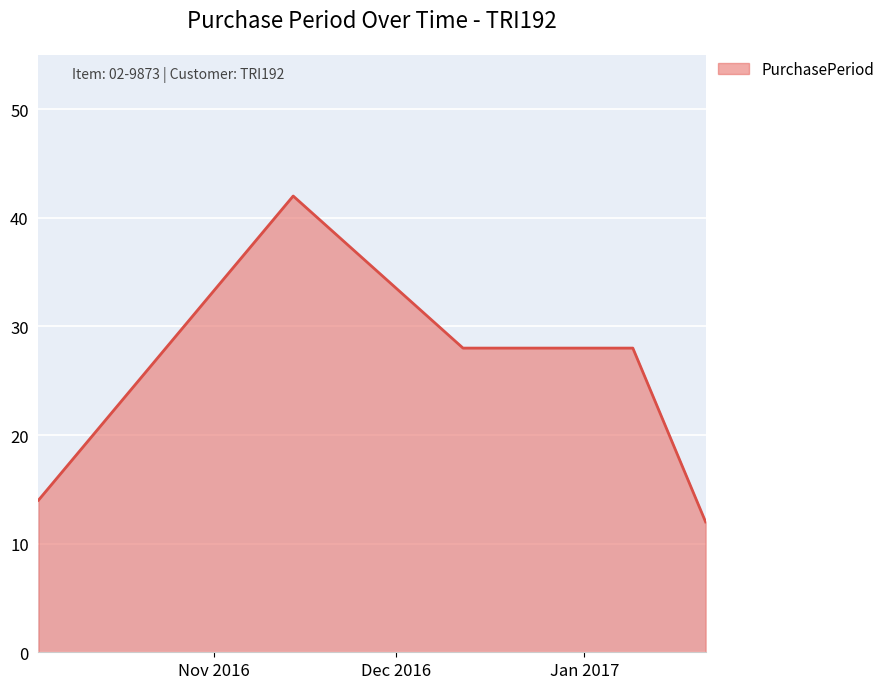

What is the smallest value displayed?

12